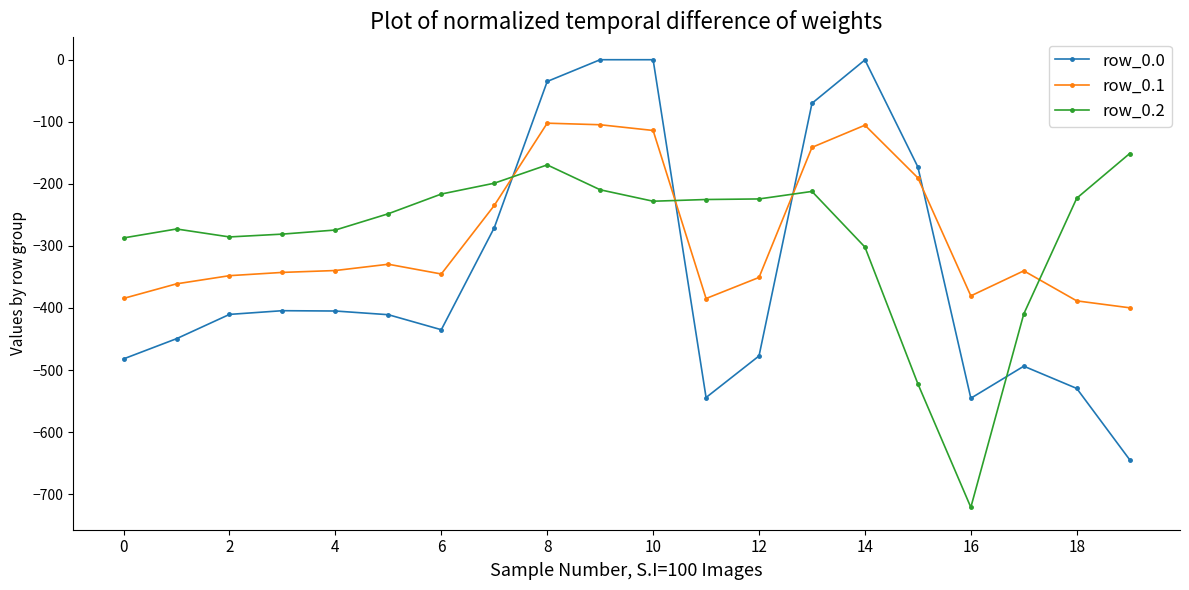

In row_0.0, how many points are lower than both neighbors (excluding endpoints)?

3